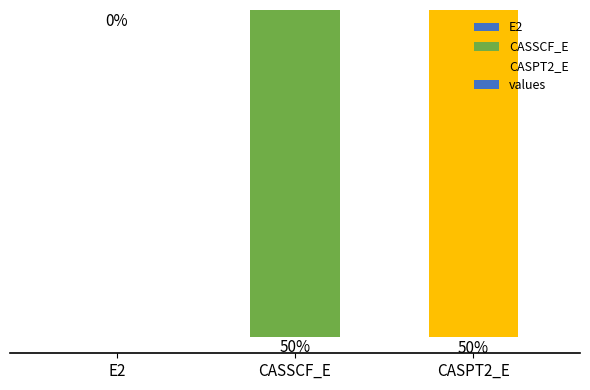

Where does the data first go above -1345?

E2